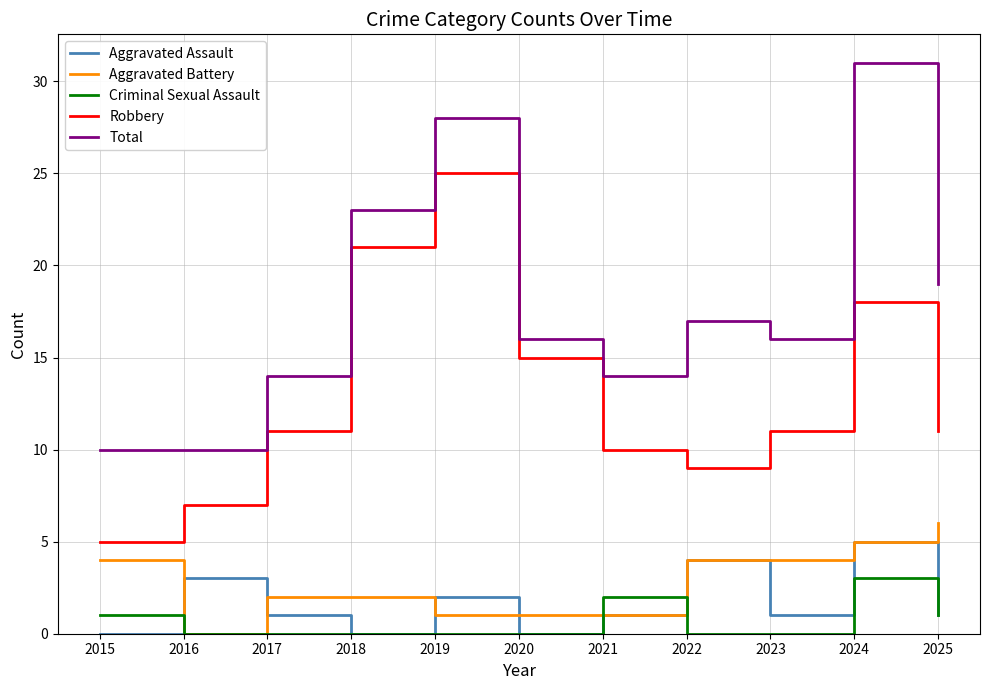

True or false: Aggravated Battery and Aggravated Assault intersect in this chart.

True